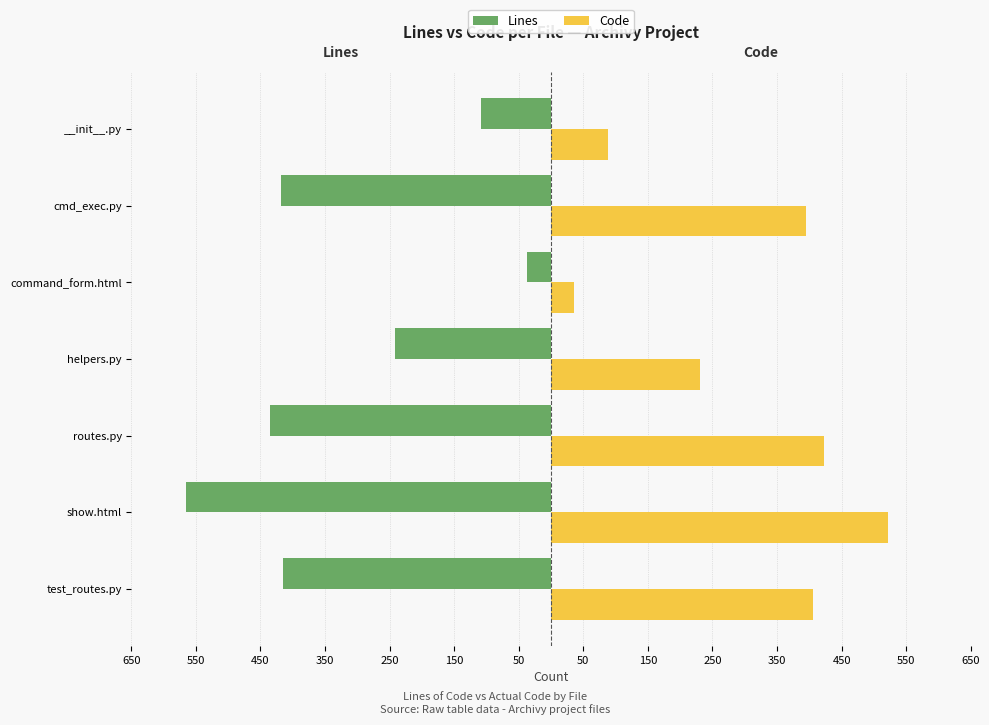

What are all the series names shown in the legend?

Lines, Code